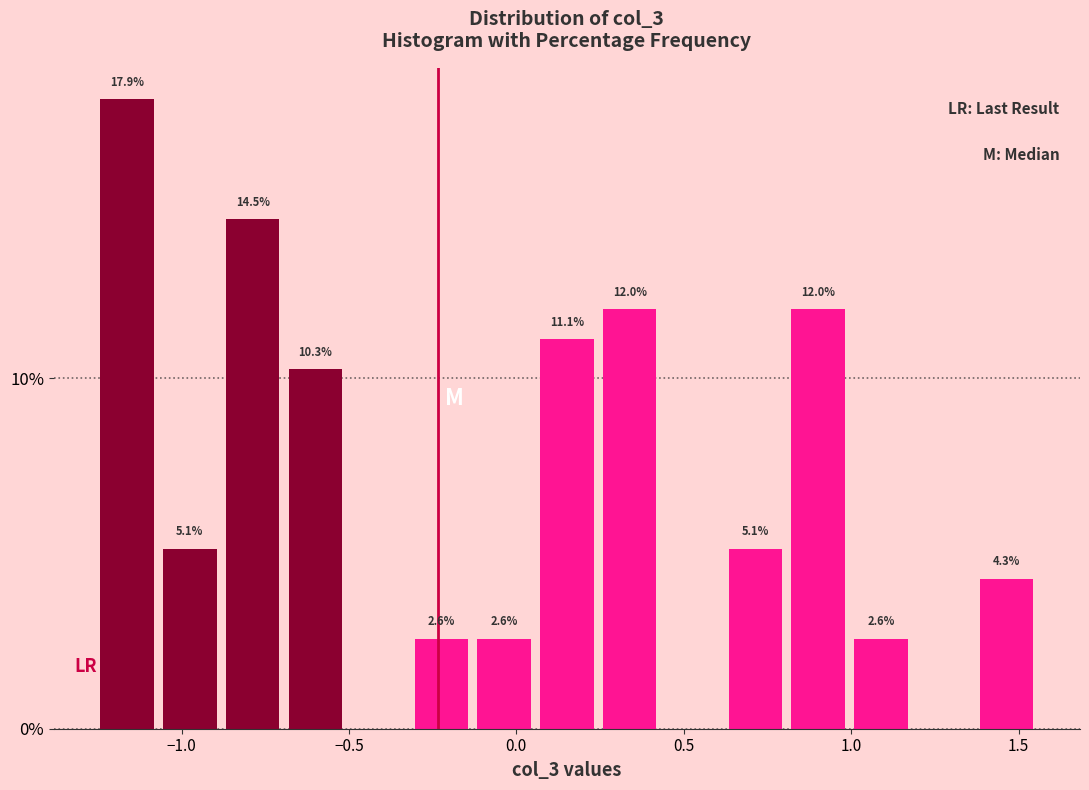

Around what value on the x-axis is the tallest bar? Give the approximate position of its centre, as read against the axis.

-1.15